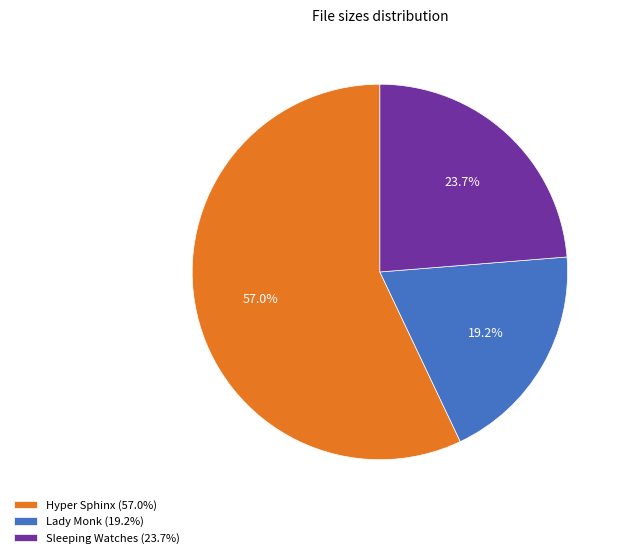

Which slice represents more than half of the pie?

Hyper Sphinx (57.0%)